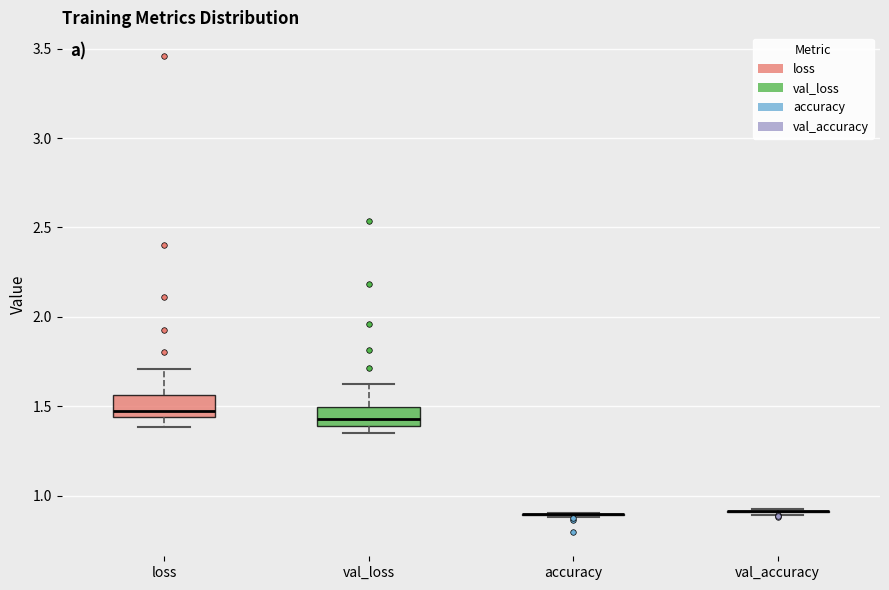

Reading left to right, transcribe this box plot: for each box, give where its median line is, the range the box spans, and where its two whiskers end, as read against the y-axis. The values are not printed on the chart, so give them approximately, as read against the axis.

loss: median 1.45 (just above the box's lower edge), box 1.45 to 1.55, whiskers 1.40 to 1.70
val_loss: median 1.45, box 1.40 to 1.50, whiskers 1.35 to 1.60
accuracy: box collapsed to a line at 0.90, whiskers 0.90 to 0.90
val_accuracy: box collapsed to a line at 0.90, whiskers 0.90 to 0.90